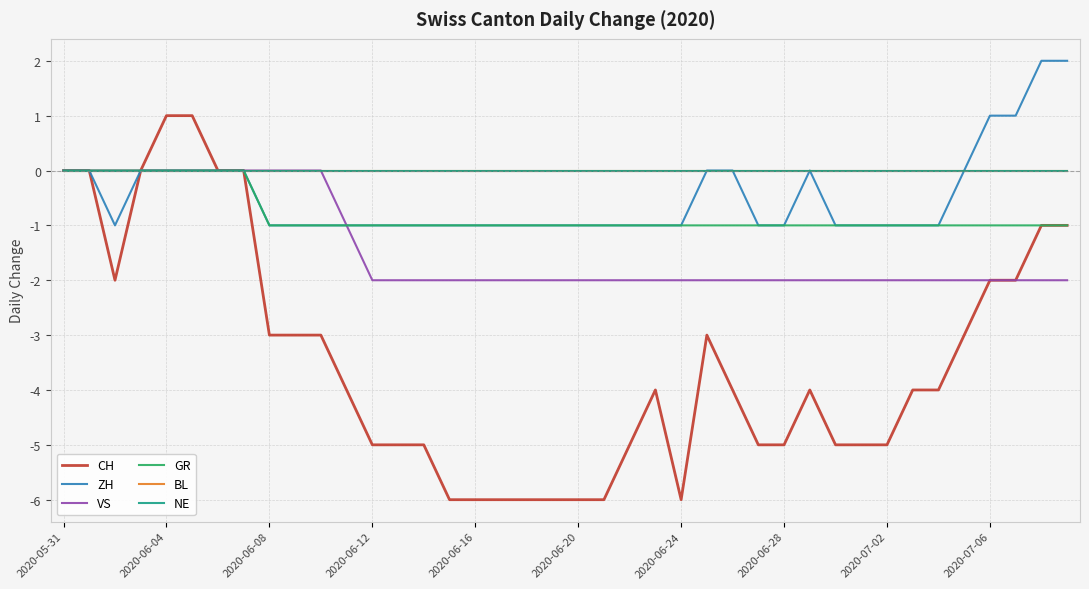

Does the chart have visible grid lines?

Yes